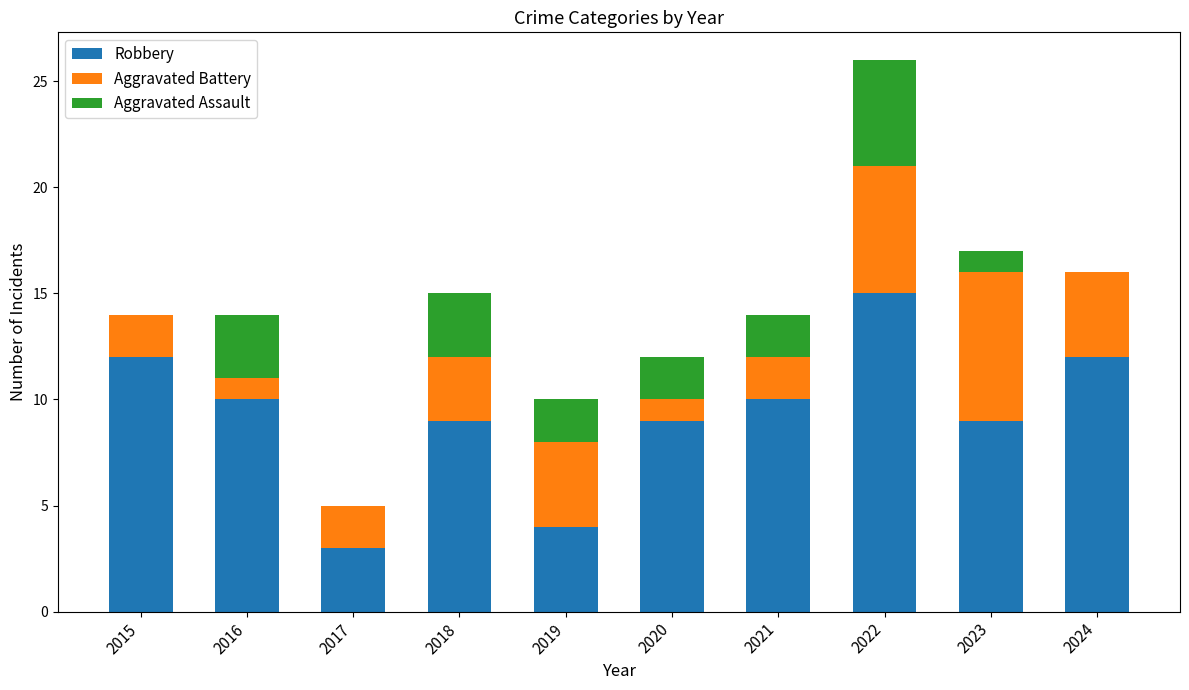

True or false: Robbery has a value of 1 at 2019.

False